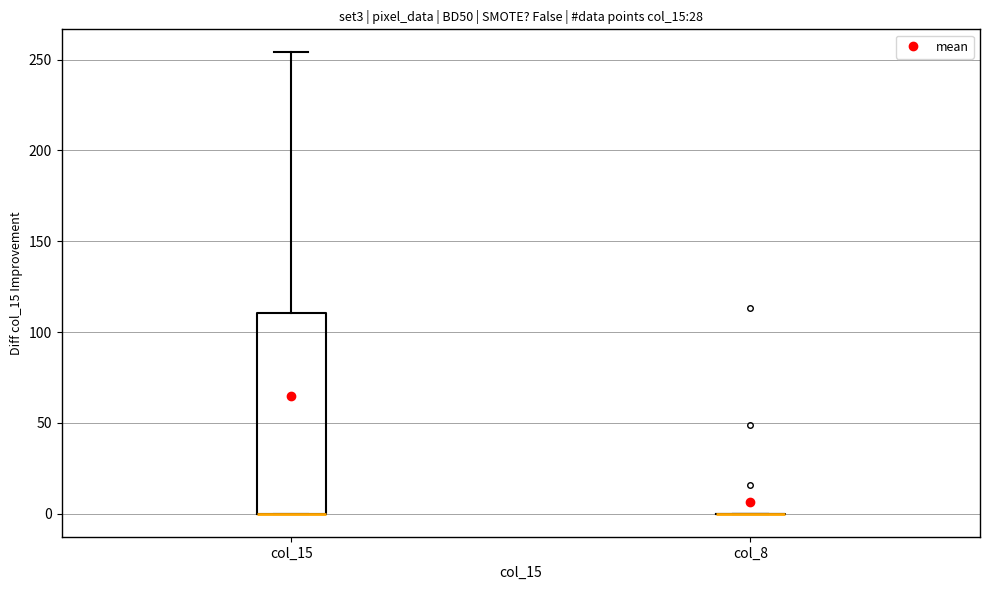

Where is the lower edge of the box for col_15 on the y-axis? The values are not printed on the chart, so give them approximately, as read against the axis.

0